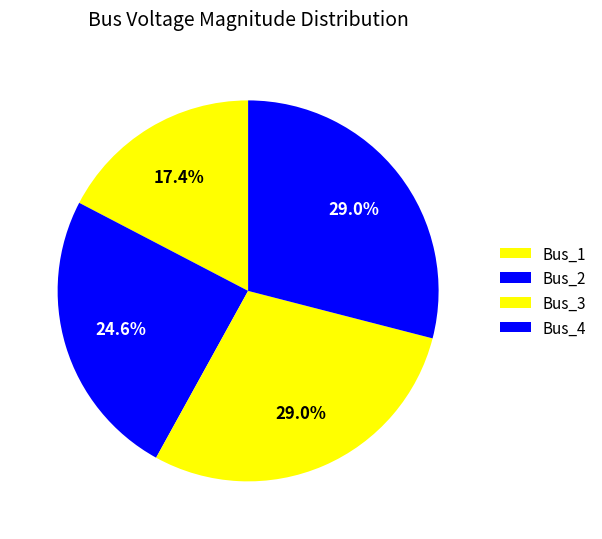

Is there any slice that represents more than half of the pie?

No